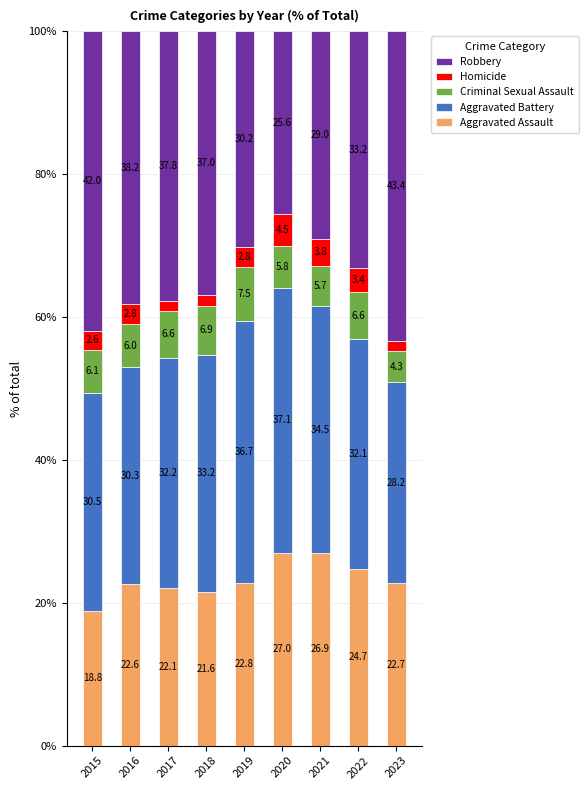

At which label is Aggravated Assault closest to 22?

2017